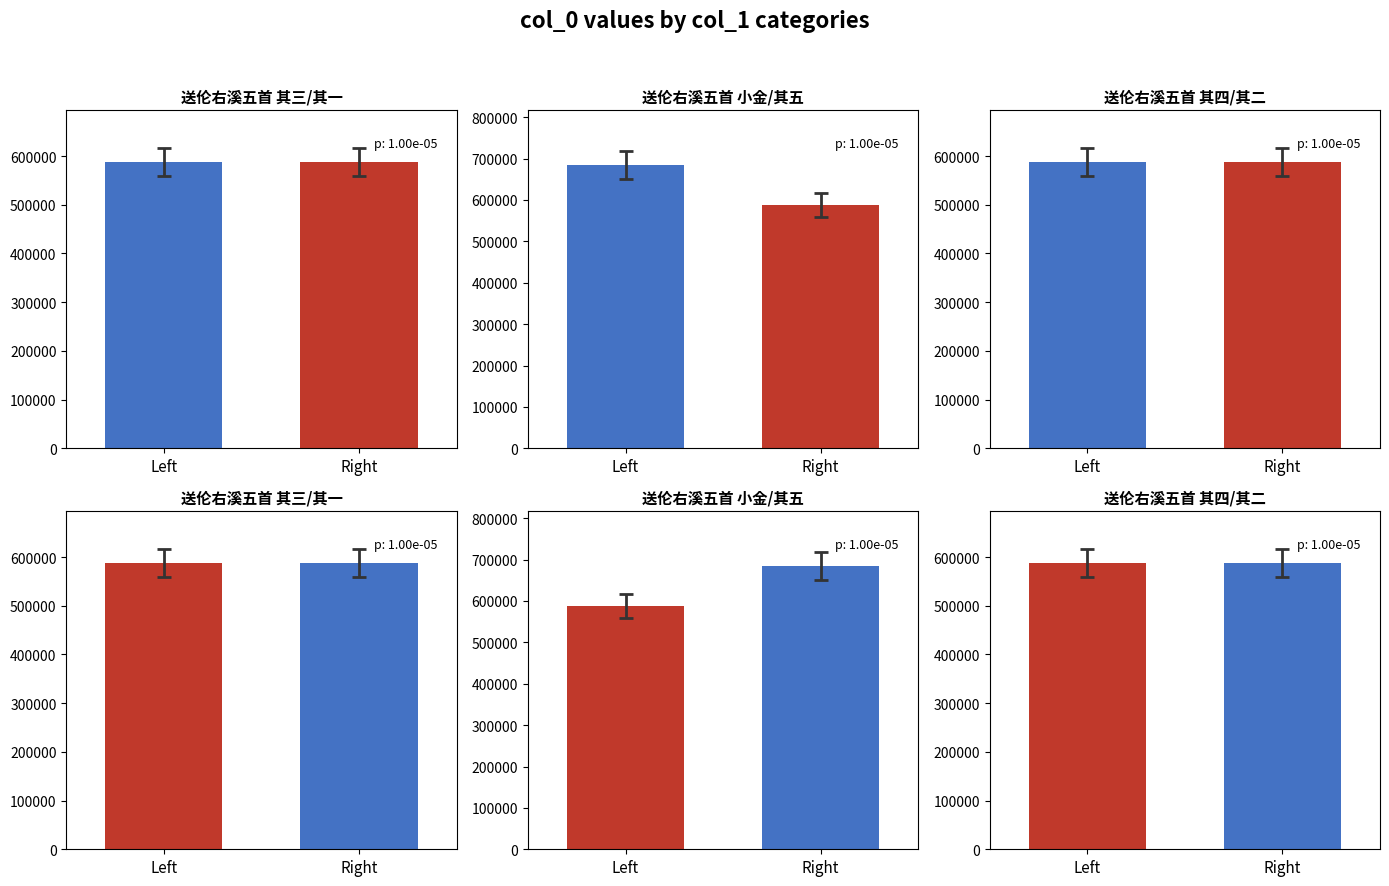

Which label corresponds to the smallest value in the chart?

Left